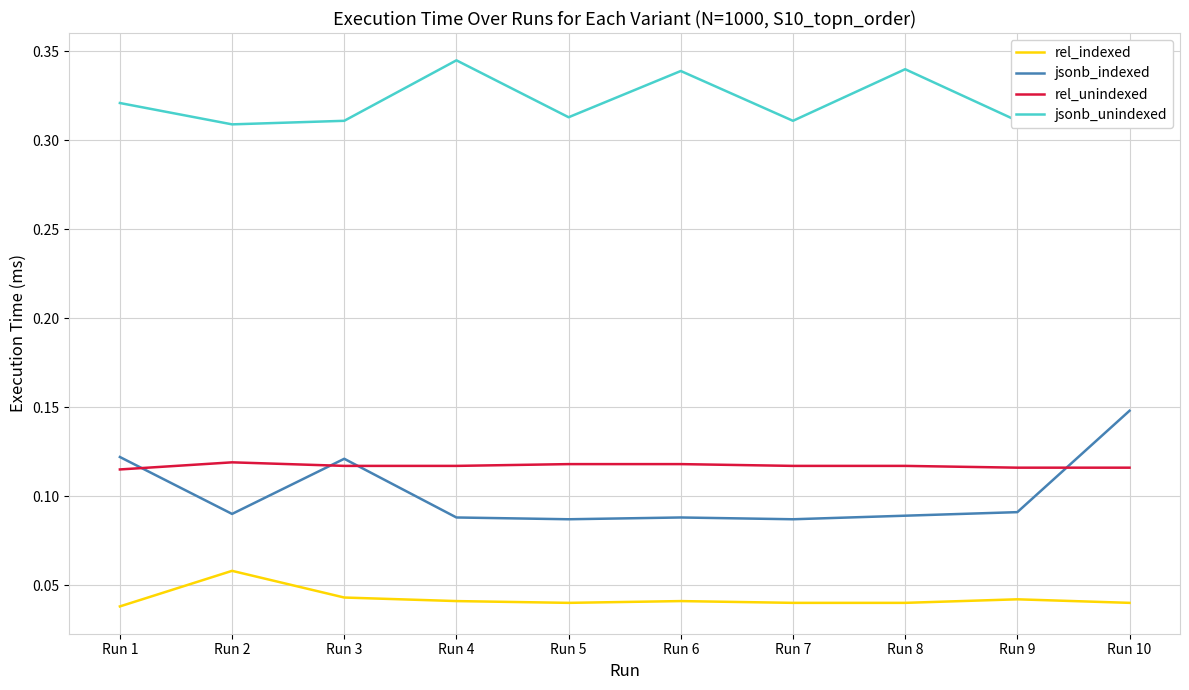

Which series has the largest range (max minus min)?

jsonb_indexed